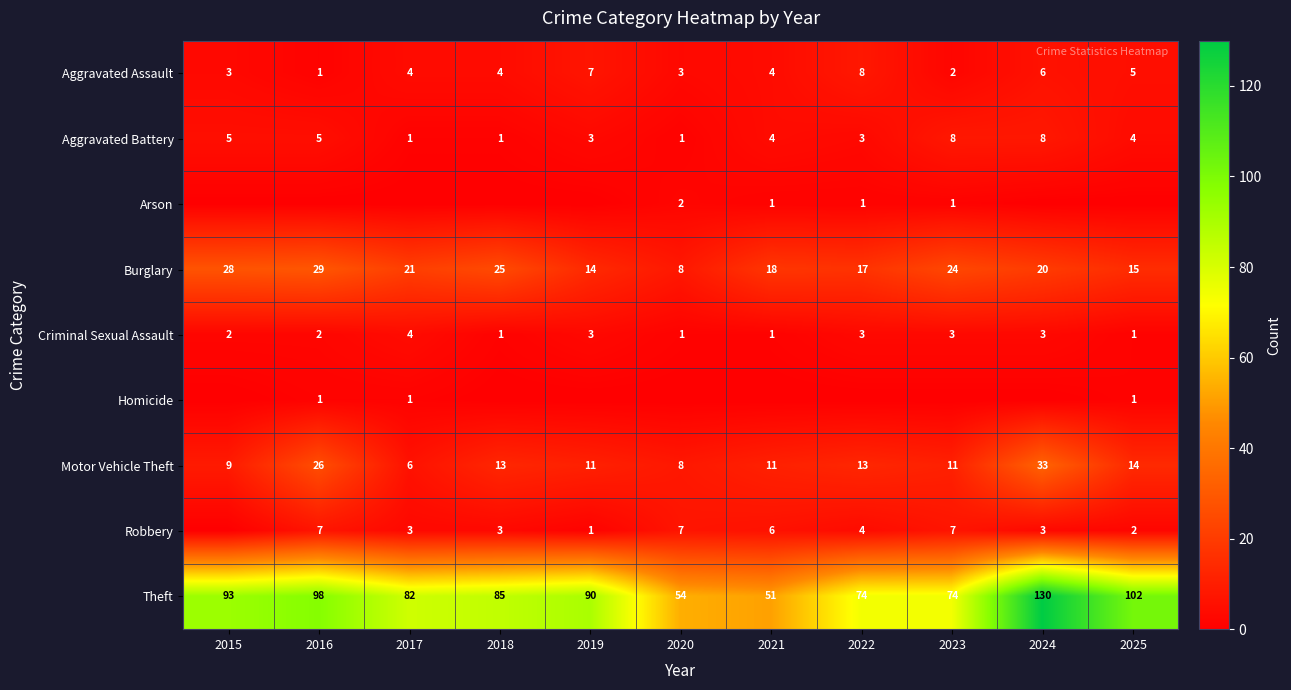

Rank the series at 2025 from highest to lowest value.

Theft, Burglary, Motor Vehicle Theft, Aggravated Assault, Aggravated Battery, Robbery, Criminal Sexual Assault, Homicide, Arson